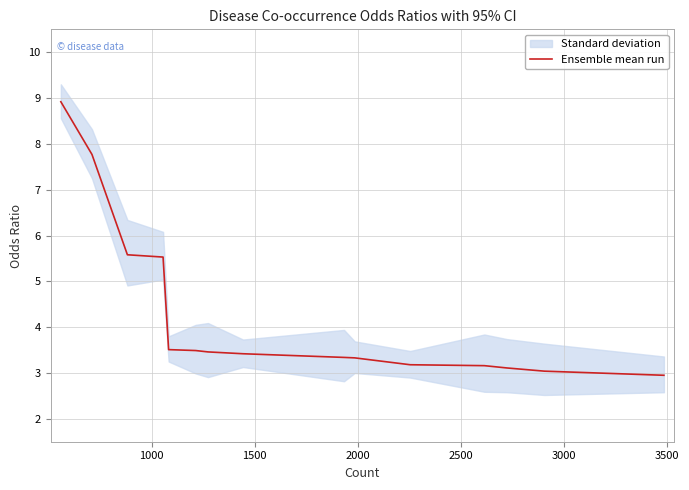

True or false: there are more than 2 points higher than both neighbors.

False